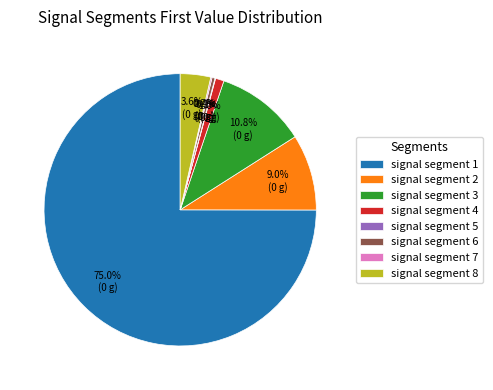

To the nearest percent, what is the difference between the signal segment 8 and signal segment 2 slice percentages?

5%